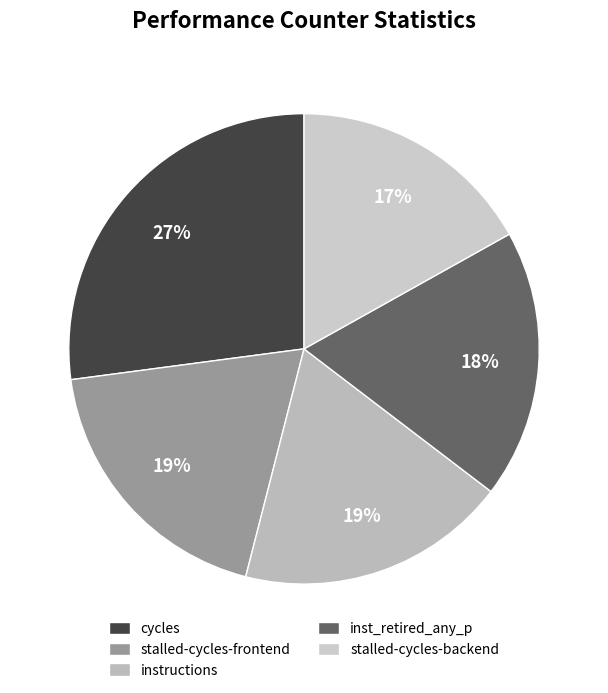

What is the largest slice in the pie chart?

cycles